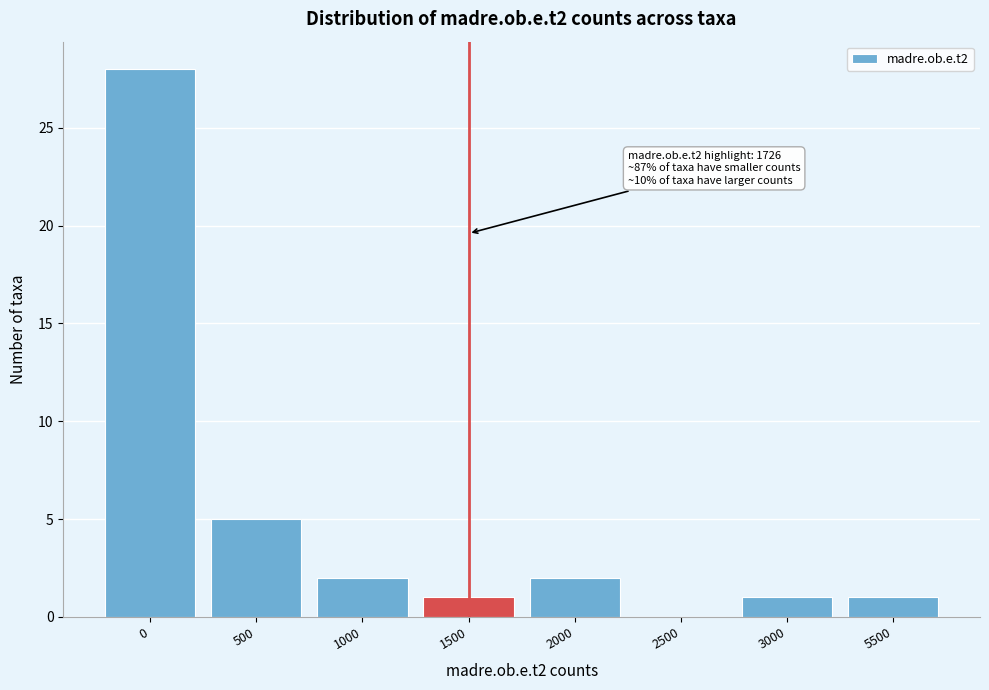

Reading left to right, extract all data points from this chart.

0=28	500=5	1000=2	1500=1	2000=2	2500=0	3000=1	5500=1